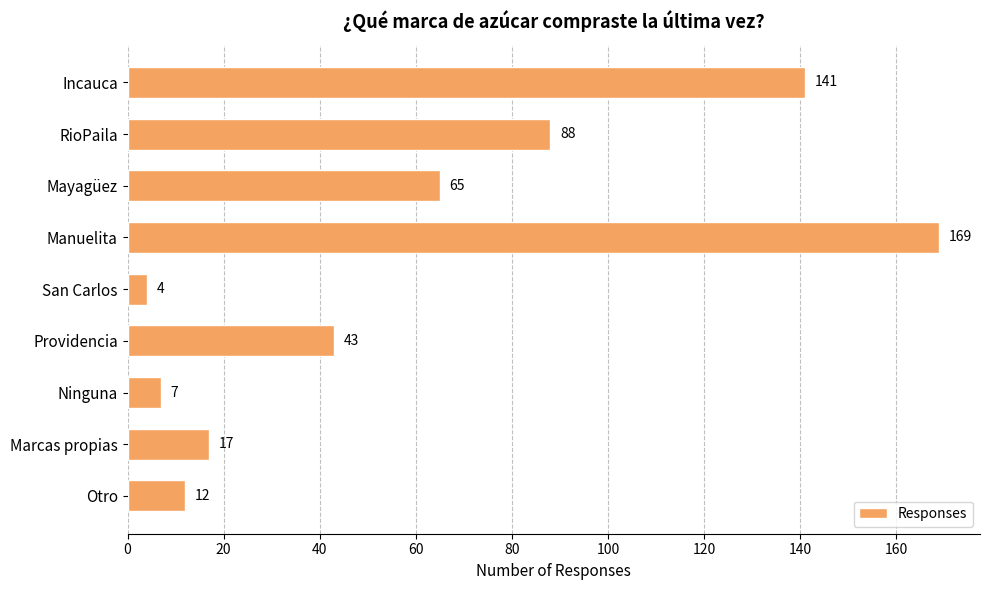

At which category does the chart reach its peak across all series?

Manuelita